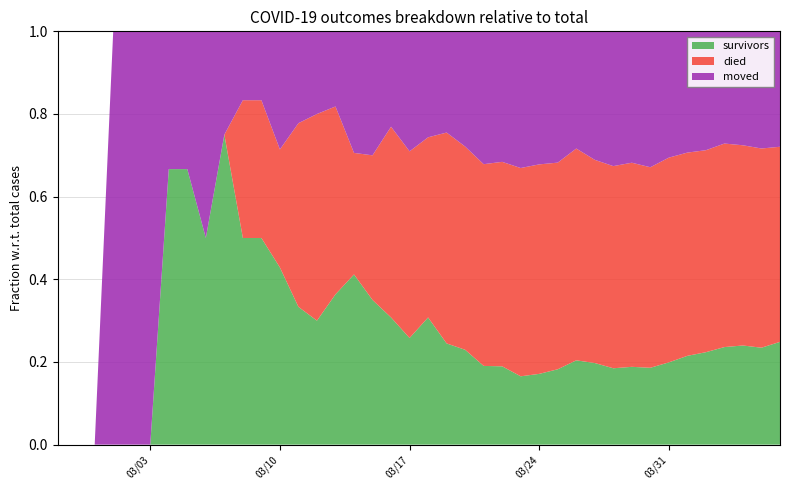

Reading left to right, extract all data points from this chart.

survivors: 2020-02-27=0	2020-02-28=0	2020-02-29=0	2020-03-01=0	2020-03-02=0	2020-03-03=0	2020-03-04=2	2020-03-05=2	2020-03-06=2	2020-03-07=3	2020-03-08=3	2020-03-09=3	2020-03-10=3	2020-03-11=3	2020-03-12=3	2020-03-13=4	2020-03-14=7	2020-03-15=7	2020-03-16=8	2020-03-17=8	2020-03-18=12	2020-03-19=12	2020-03-20=14	2020-03-21=16	2020-03-22=18	2020-03-23=21	2020-03-24=25	2020-03-25=31	2020-03-26=41	2020-03-27=47	2020-03-28=51	2020-03-29=61	2020-03-30=69	2020-03-31=86	2020-04-01=104	2020-04-02=119	2020-04-03=140	2020-04-04=154	2020-04-05=163	2020-04-06=187
died: 2020-02-27=0	2020-02-28=0	2020-02-29=0	2020-03-01=0	2020-03-02=0	2020-03-03=0	2020-03-04=0	2020-03-05=0	2020-03-06=0	2020-03-07=0	2020-03-08=2	2020-03-09=2	2020-03-10=2	2020-03-11=4	2020-03-12=5	2020-03-13=5	2020-03-14=5	2020-03-15=7	2020-03-16=12	2020-03-17=14	2020-03-18=17	2020-03-19=25	2020-03-20=30	2020-03-21=41	2020-03-22=47	2020-03-23=64	2020-03-24=74	2020-03-25=85	2020-03-26=103	2020-03-27=117	2020-03-28=135	2020-03-29=160	2020-03-30=180	2020-03-31=214	2020-04-01=238	2020-04-02=260	2020-04-03=292	2020-04-04=311	2020-04-05=335	2020-04-06=355
moved: 2020-02-27=0	2020-02-28=0	2020-02-29=0	2020-03-01=1	2020-03-02=1	2020-03-03=1	2020-03-04=1	2020-03-05=1	2020-03-06=2	2020-03-07=1	2020-03-08=1	2020-03-09=1	2020-03-10=2	2020-03-11=2	2020-03-12=2	2020-03-13=2	2020-03-14=5	2020-03-15=6	2020-03-16=6	2020-03-17=9	2020-03-18=10	2020-03-19=12	2020-03-20=17	2020-03-21=27	2020-03-22=30	2020-03-23=42	2020-03-24=47	2020-03-25=54	2020-03-26=57	2020-03-27=74	2020-03-28=90	2020-03-29=103	2020-03-30=122	2020-03-31=132	2020-04-01=142	2020-04-02=153	2020-04-03=161	2020-04-04=177	2020-04-05=197	2020-04-06=210